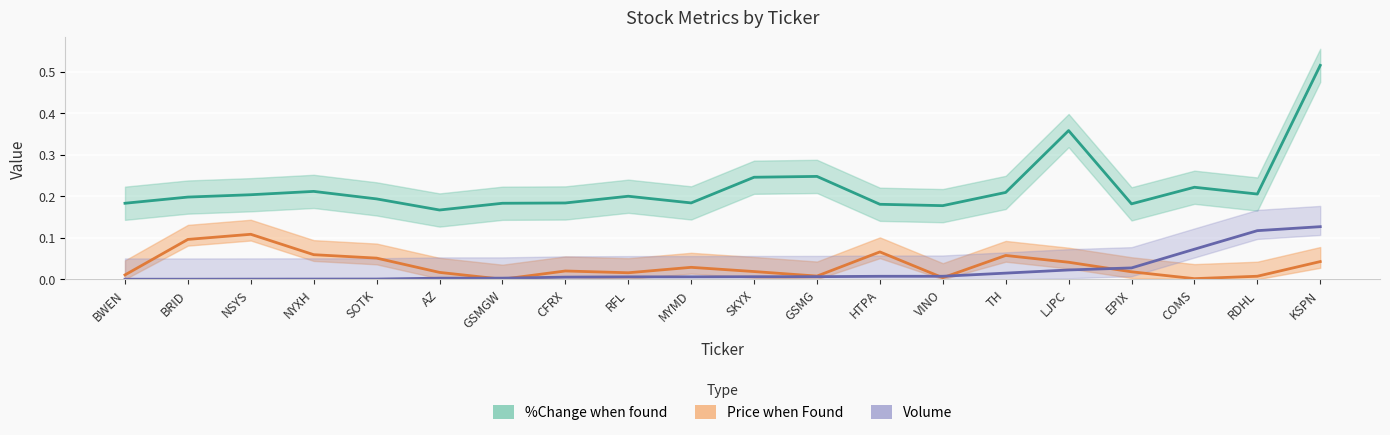

What is the sum of all Volume values?

0.4